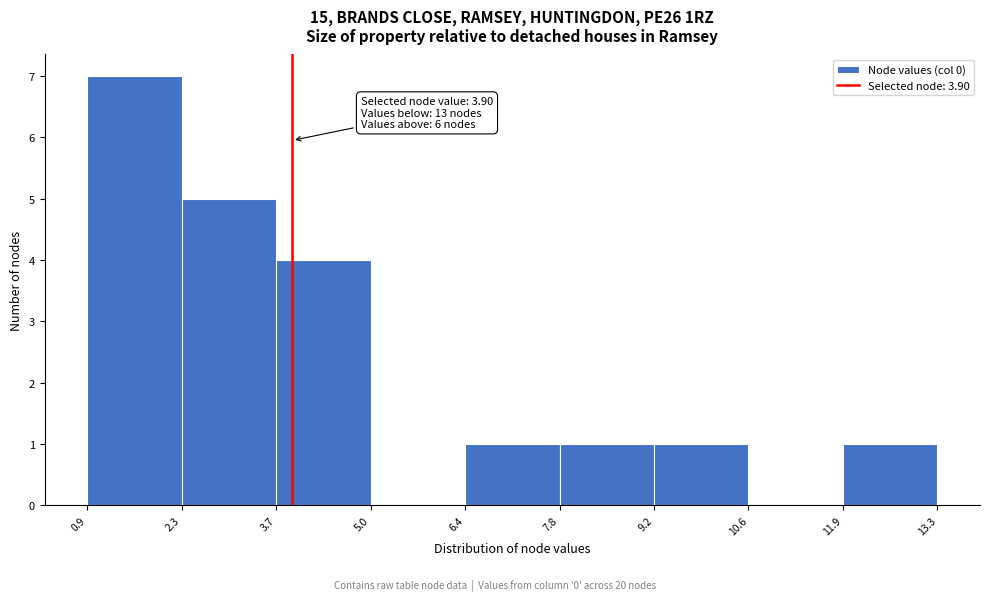

Which range on the x-axis has the tallest bar?

0.9 to 2.3